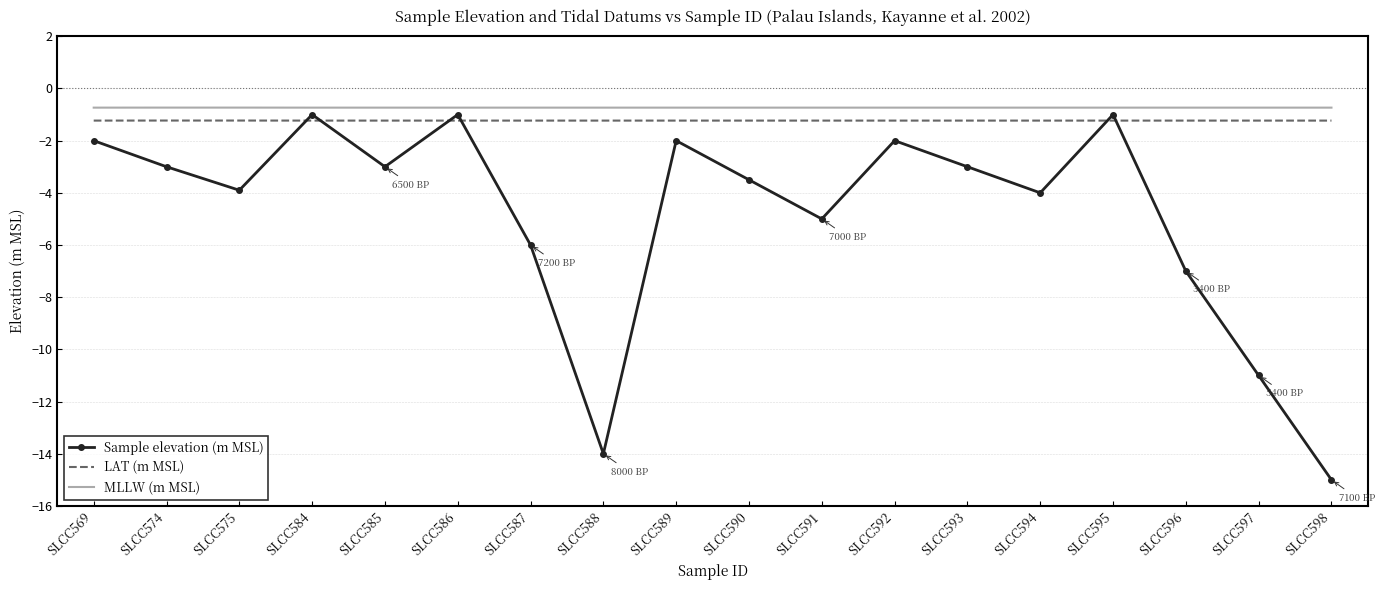

What is the difference between the highest and lowest values at SLCC590?

2.8